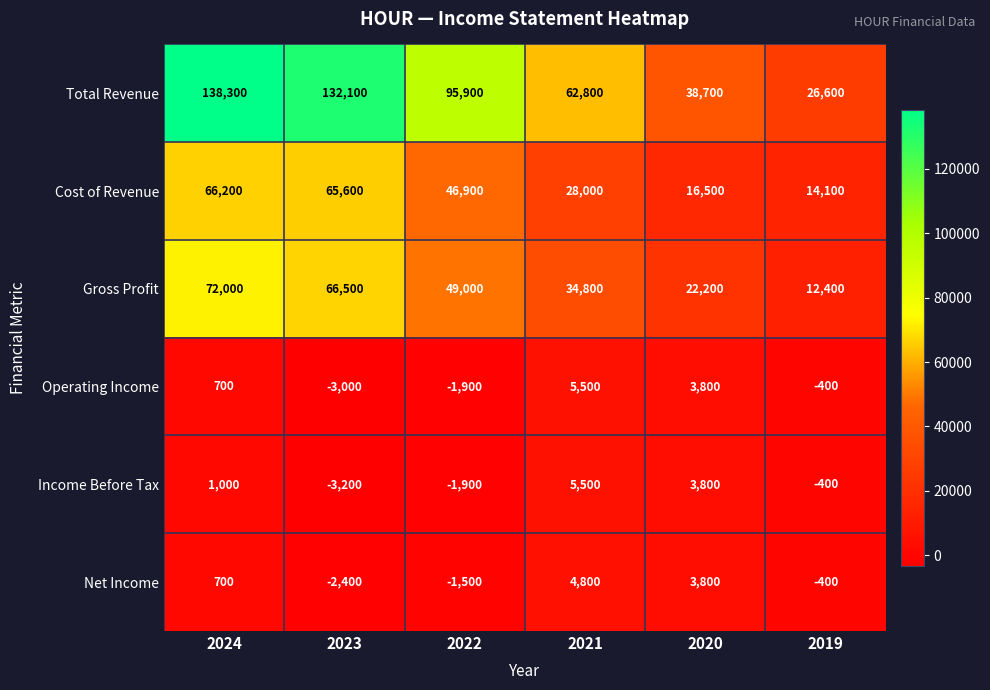

The value of Cost of Revenue at 2021 is 28000. True or false?

True